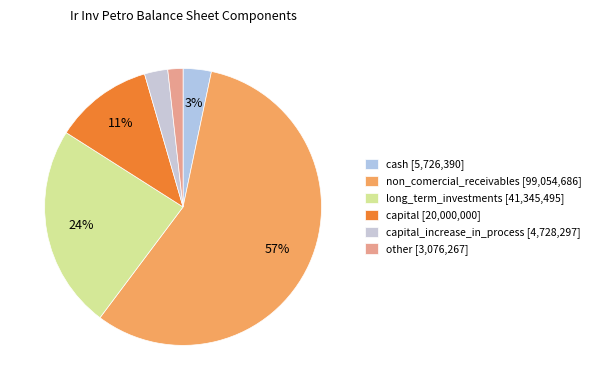

Count the number of slices in the pie.

6